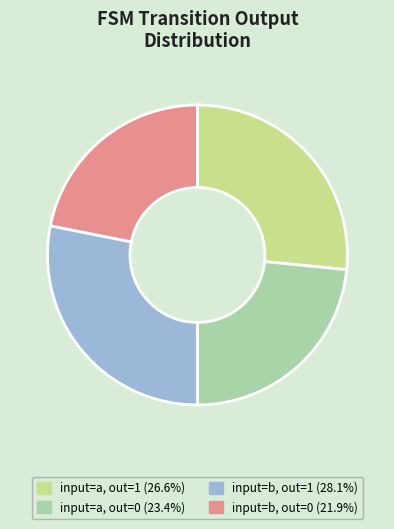

Combined, do input=a, out=0 (23.4%) and input=b, out=0 (21.9%) account for over 50%?

No